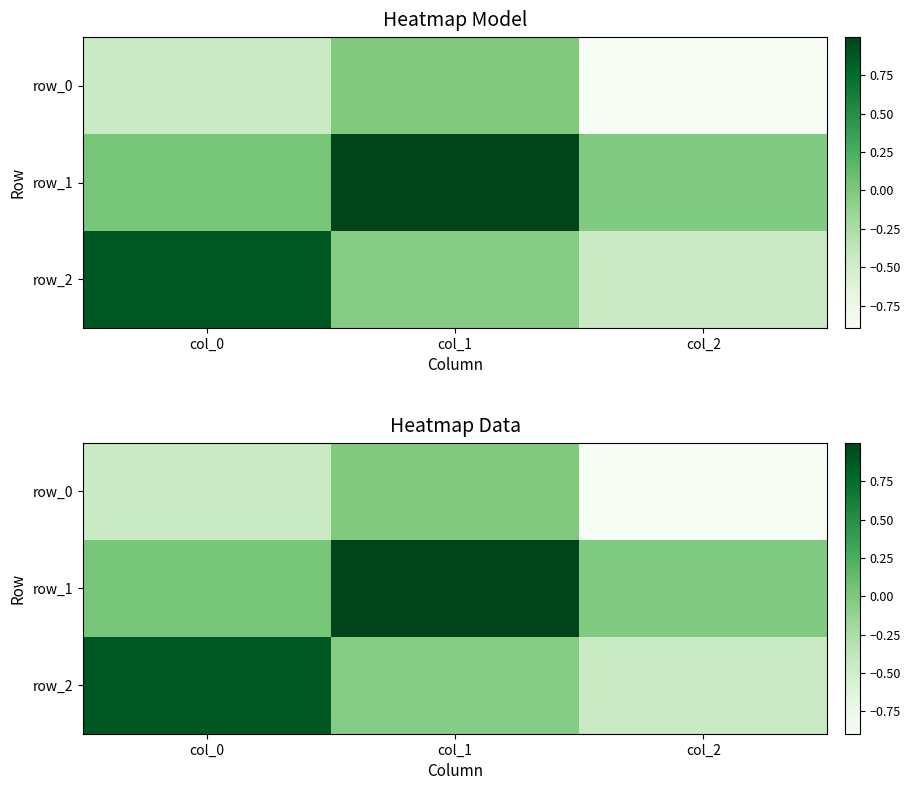

At col_0, list the series in order from smallest to largest.

row_0, row_1, row_2